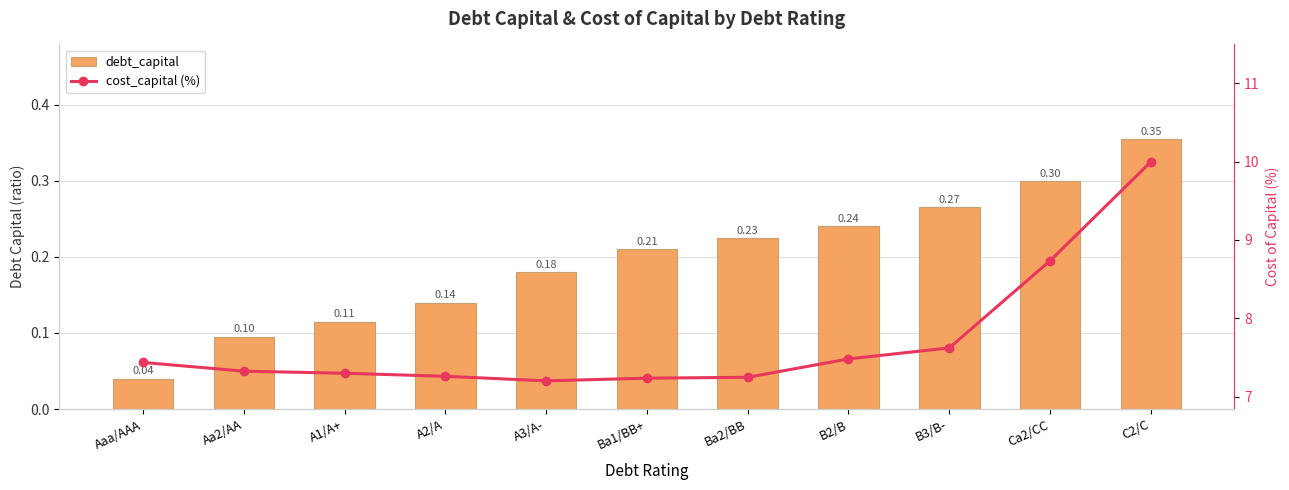

Which label corresponds to the largest value in the chart?

C2/C